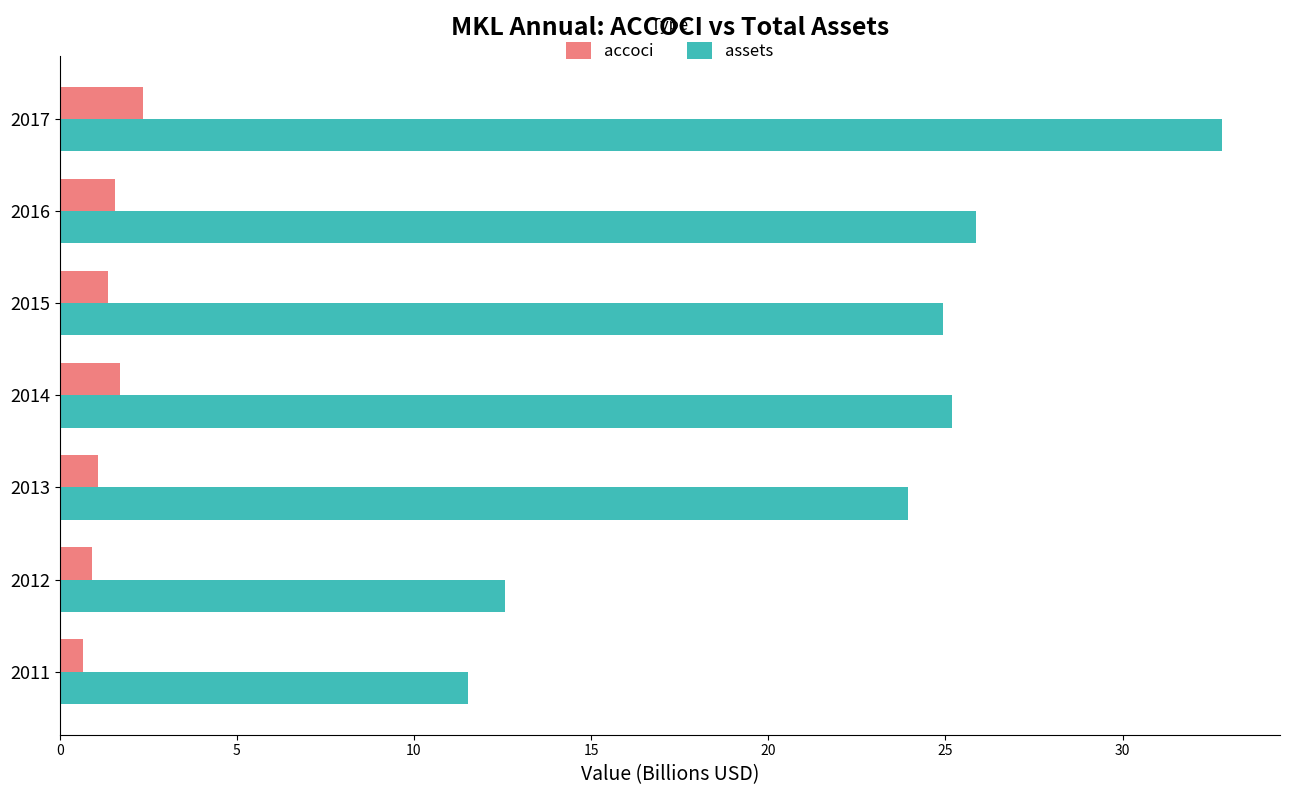

Which series changed the most between 2011 and 2013?

assets